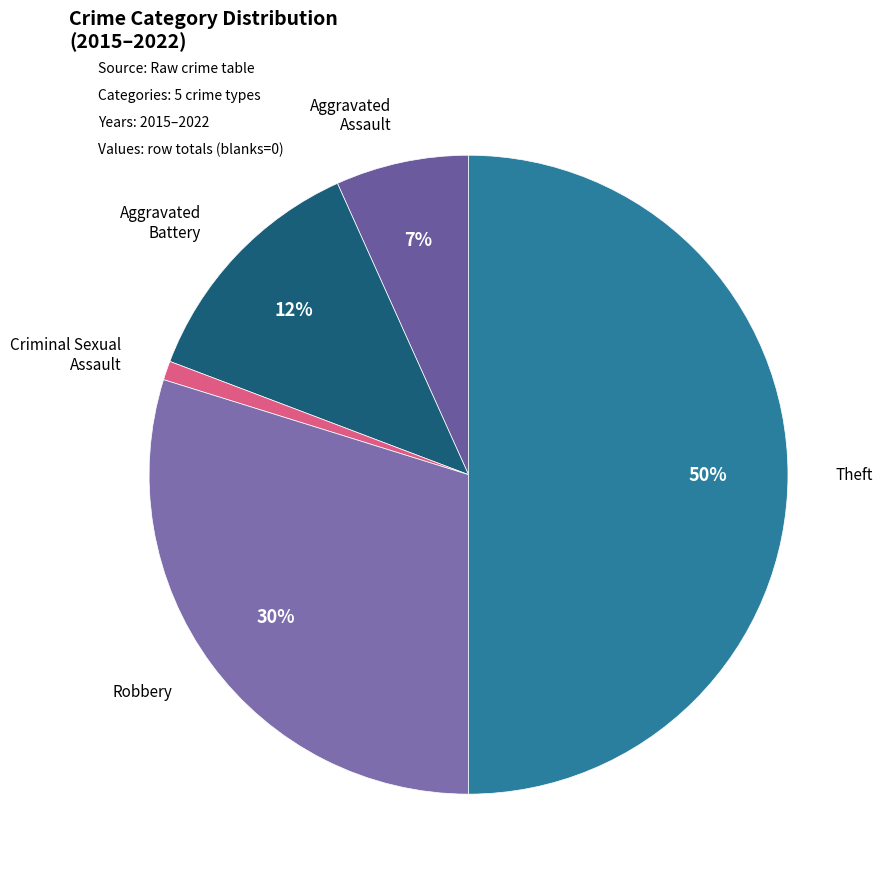

How many segments does this pie chart have?

5